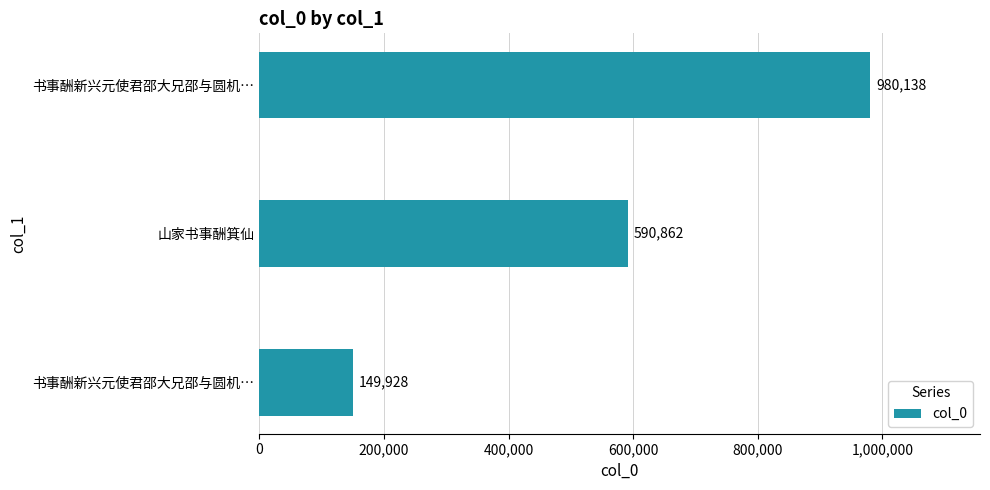

What is the average value?

573643